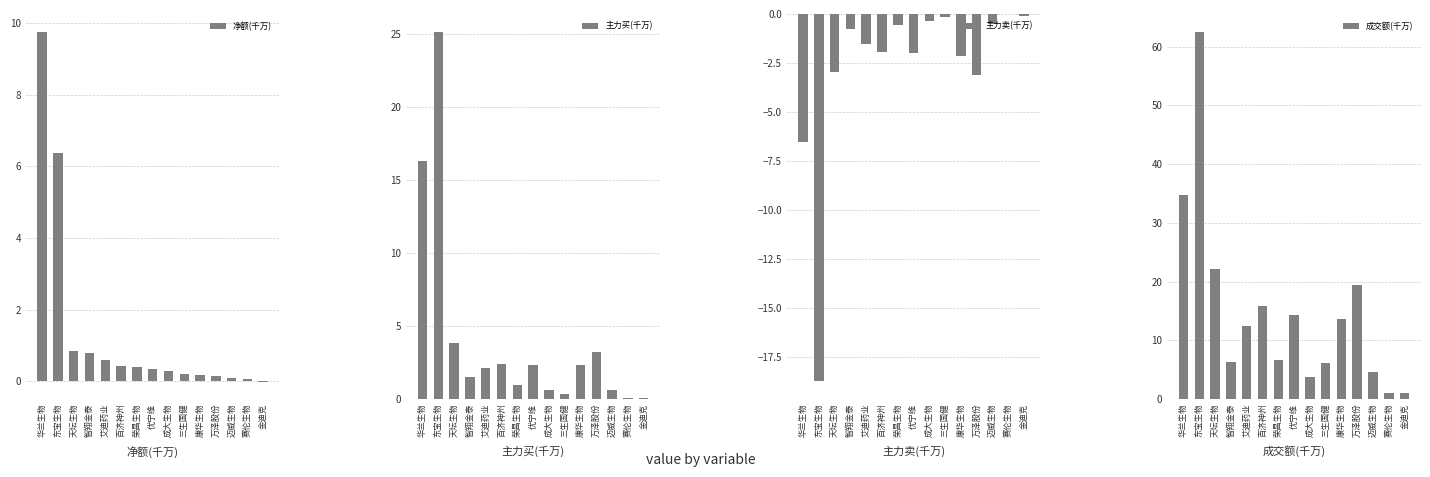

At which label does 成交额(千万) reach its minimum?

赛伦生物